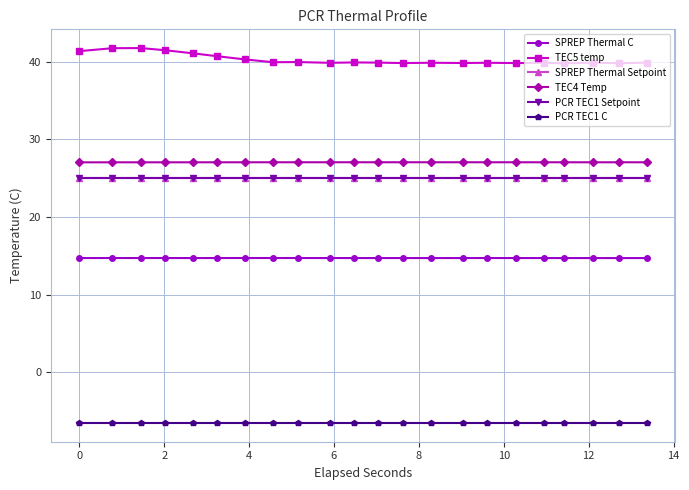

Reading left to right, extract all data points from this chart.

SPREP Thermal C: 14.7	14.7	14.7	14.7	14.7	14.7	14.7	14.7	14.7	14.7	14.7	14.7	14.7	14.7	14.7	14.7	14.7	14.7	14.7	14.7	14.7	14.7
TEC5 temp: 41.4	41.8	41.8	41.5	41.1	40.7	40.3	39.9	40.0	39.9	39.9	39.9	39.8	39.9	39.8	39.9	39.8	39.9	39.8	39.9	39.8	39.9
SPREP Thermal Setpoint: 25.0	25.0	25.0	25.0	25.0	25.0	25.0	25.0	25.0	25.0	25.0	25.0	25.0	25.0	25.0	25.0	25.0	25.0	25.0	25.0	25.0	25.0
TEC4 Temp: 27.1	27.1	27.1	27.1	27.1	27.1	27.1	27.1	27.1	27.1	27.1	27.1	27.1	27.1	27.1	27.1	27.1	27.1	27.1	27.1	27.1	27.1
PCR TEC1 Setpoint: 25.0	25.0	25.0	25.0	25.0	25.0	25.0	25.0	25.0	25.0	25.0	25.0	25.0	25.0	25.0	25.0	25.0	25.0	25.0	25.0	25.0	25.0
PCR TEC1 C: -6.5	-6.5	-6.5	-6.5	-6.5	-6.5	-6.5	-6.5	-6.5	-6.5	-6.5	-6.5	-6.5	-6.5	-6.5	-6.5	-6.5	-6.5	-6.5	-6.5	-6.5	-6.5